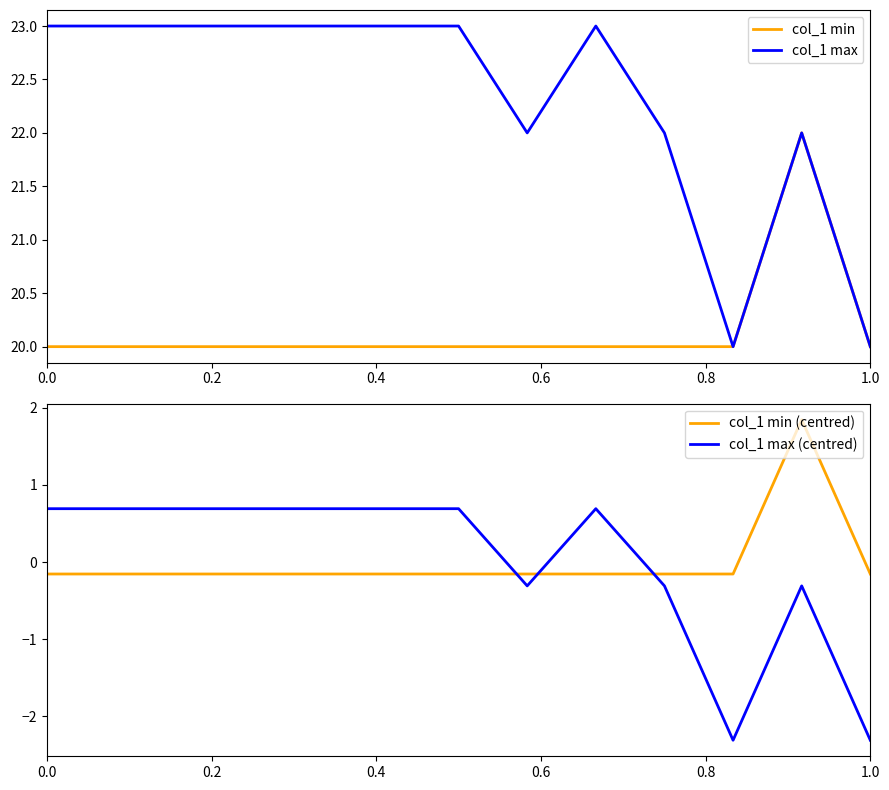

Reading right to left, transcribe all the data shown in this chart.

col_1 min: 20.0	22.0	20.0	20.0	20.0	20.0	20.0	20.0	20.0	20.0	20.0	20.0	20.0
col_1 max: 20.0	22.0	20.0	22.0	23.0	22.0	23.0	23.0	23.0	23.0	23.0	23.0	23.0
col_1 min (centred): -0.2	1.8	-0.2	-0.2	-0.2	-0.2	-0.2	-0.2	-0.2	-0.2	-0.2	-0.2	-0.2
col_1 max (centred): -2.3	-0.3	-2.3	-0.3	0.7	-0.3	0.7	0.7	0.7	0.7	0.7	0.7	0.7